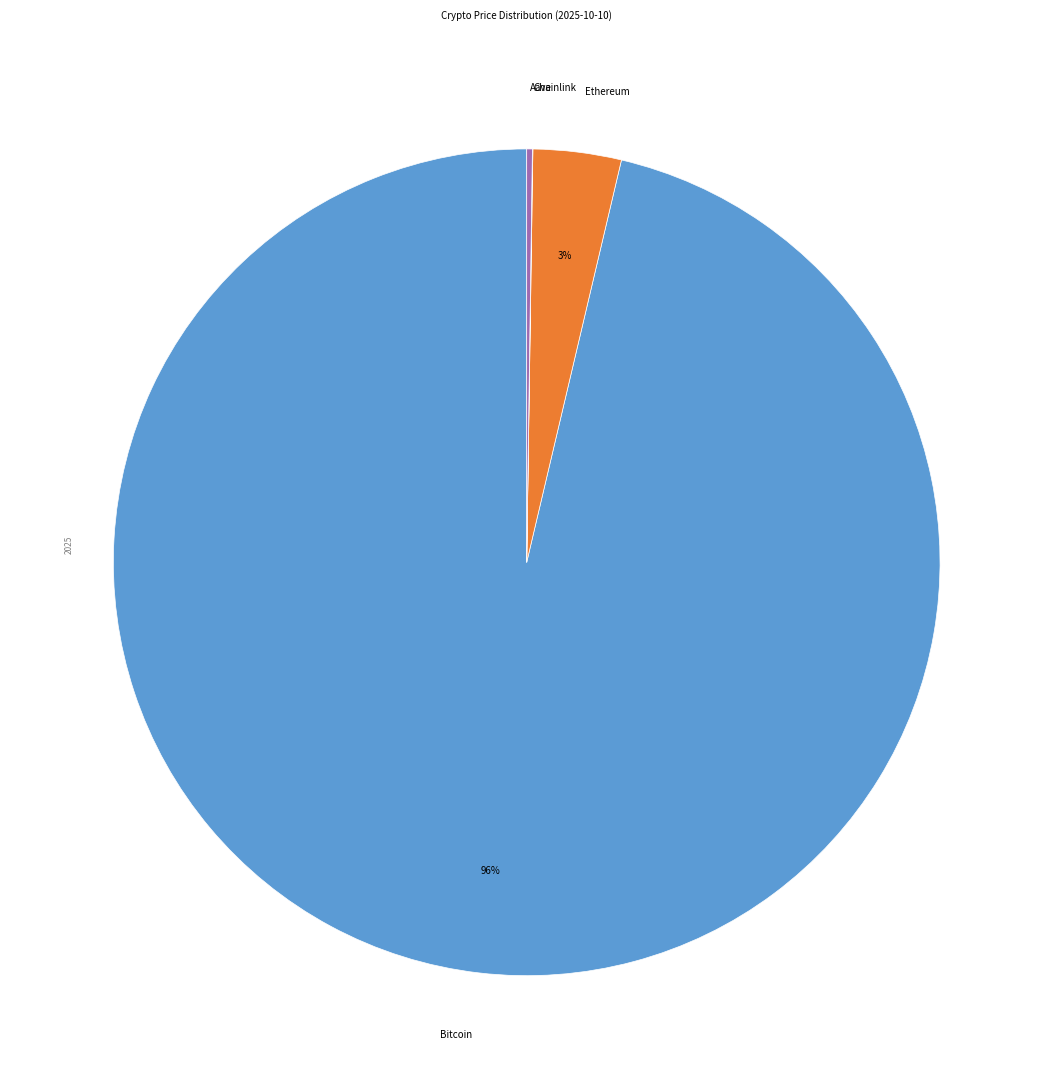

True or false: Ethereum accounts for 3% of the total.

True